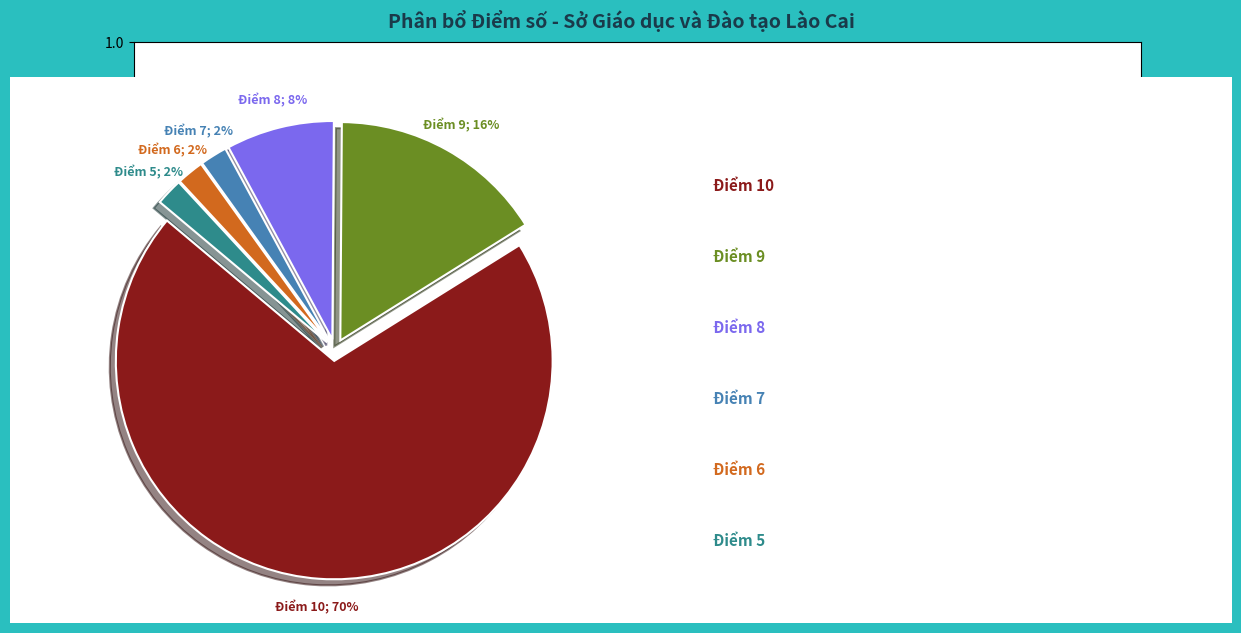

How many segments does this pie chart have?

6